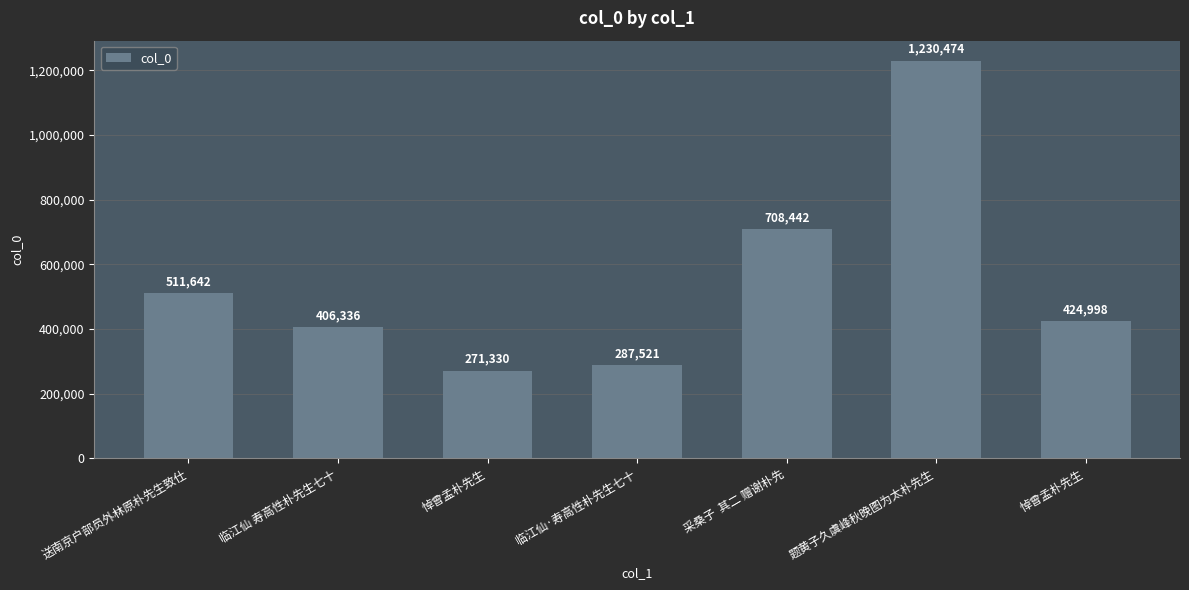

List the labels in order of value, largest first.

题黄子久虞峰秋晚图为太朴先生, 采桑子  其二 赠谢朴先, 送南京户部员外林原朴先生致仕, 悼曾孟朴先生, 临江仙 寿高性朴先生七十, 临江仙·寿高性朴先生七十, 悼曾孟朴先生